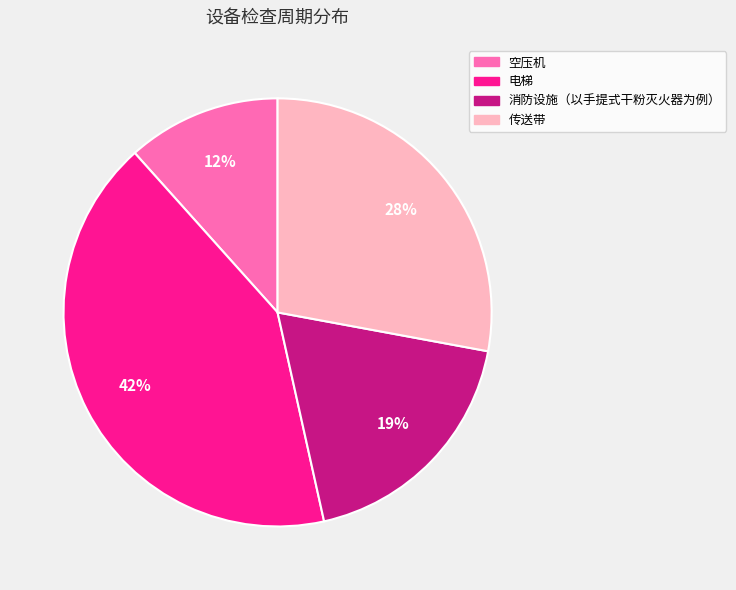

To the nearest percent, what is the average slice percentage?

25%